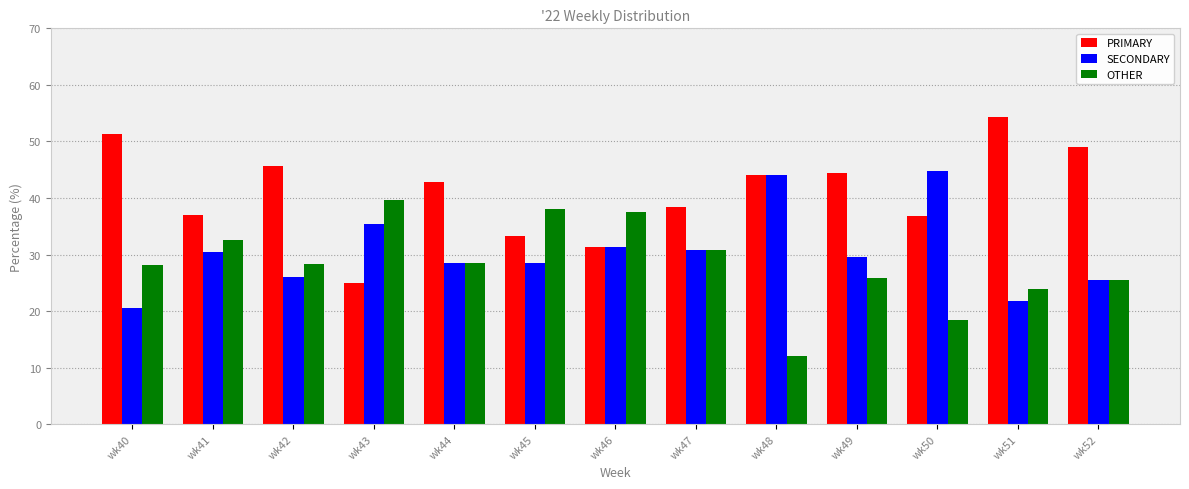

How many series are shown in this chart?

3